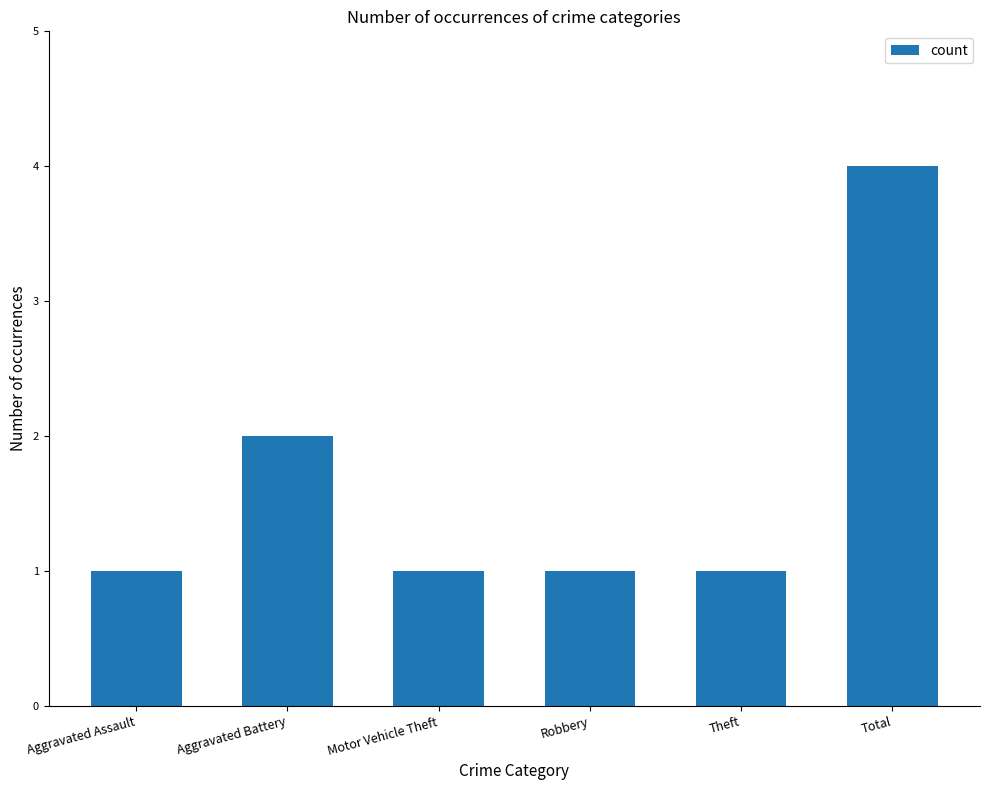

Reading left to right, what are all the values shown in this chart?

1	2	1	1	1	4